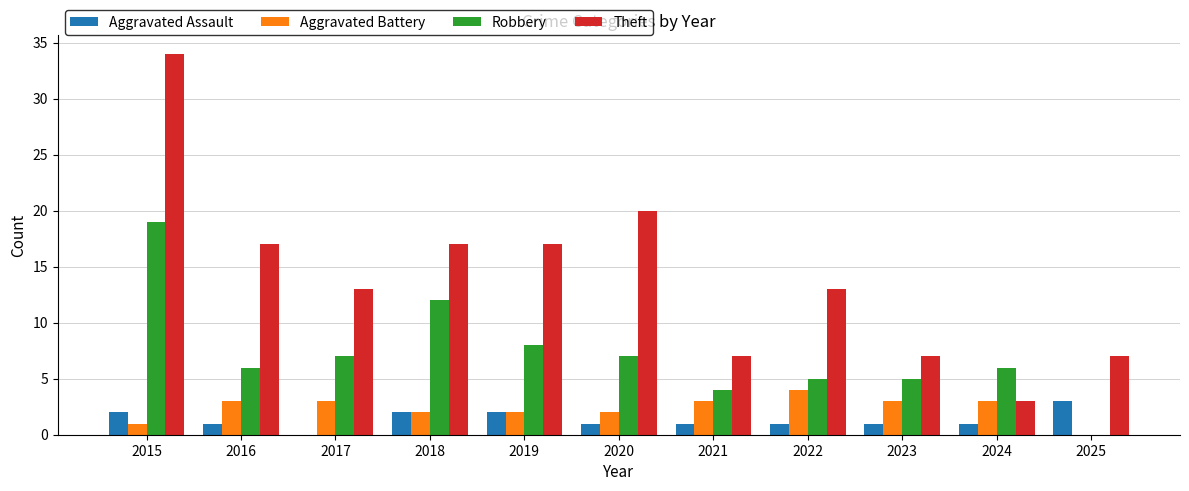

Is the value of Aggravated Battery at 2016 greater than the value of Robbery at 2019?

No